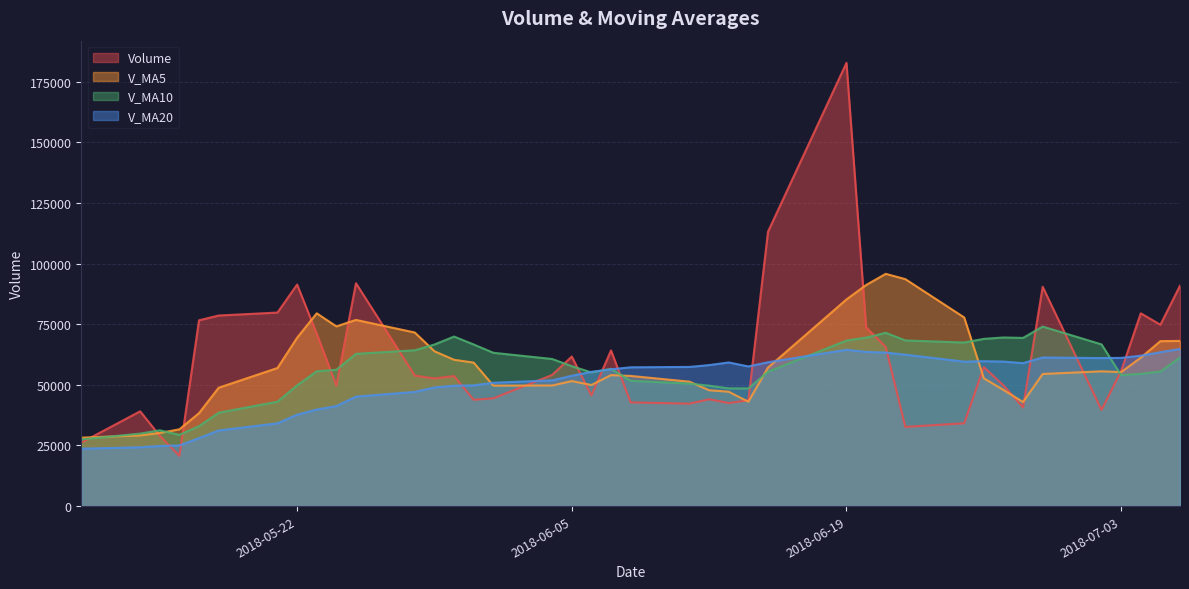

Rank the series at 2018-05-18 from lowest to highest value.

v_ma20, v_ma10, v_ma5, volume